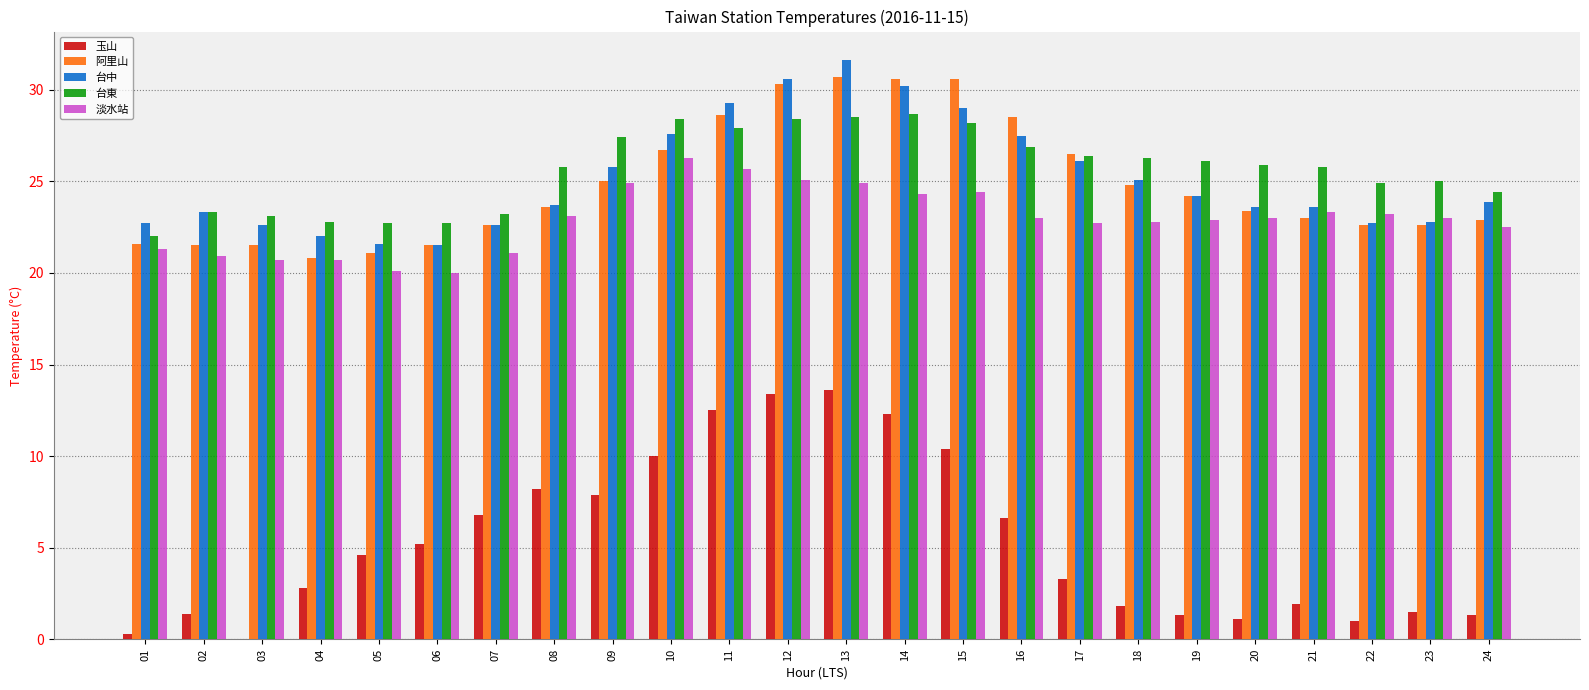

What is the sum of the 阿里山 values at 11 and 17?

55.1